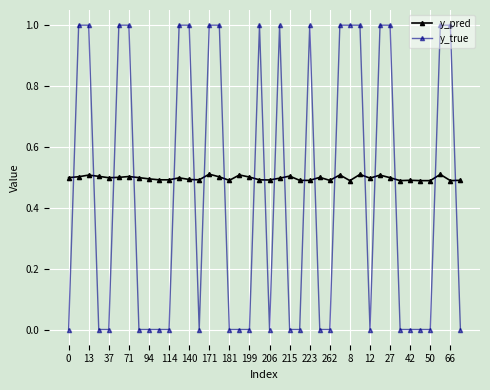

Rank the series by their maximum value, from lowest to highest.

y_pred, y_true